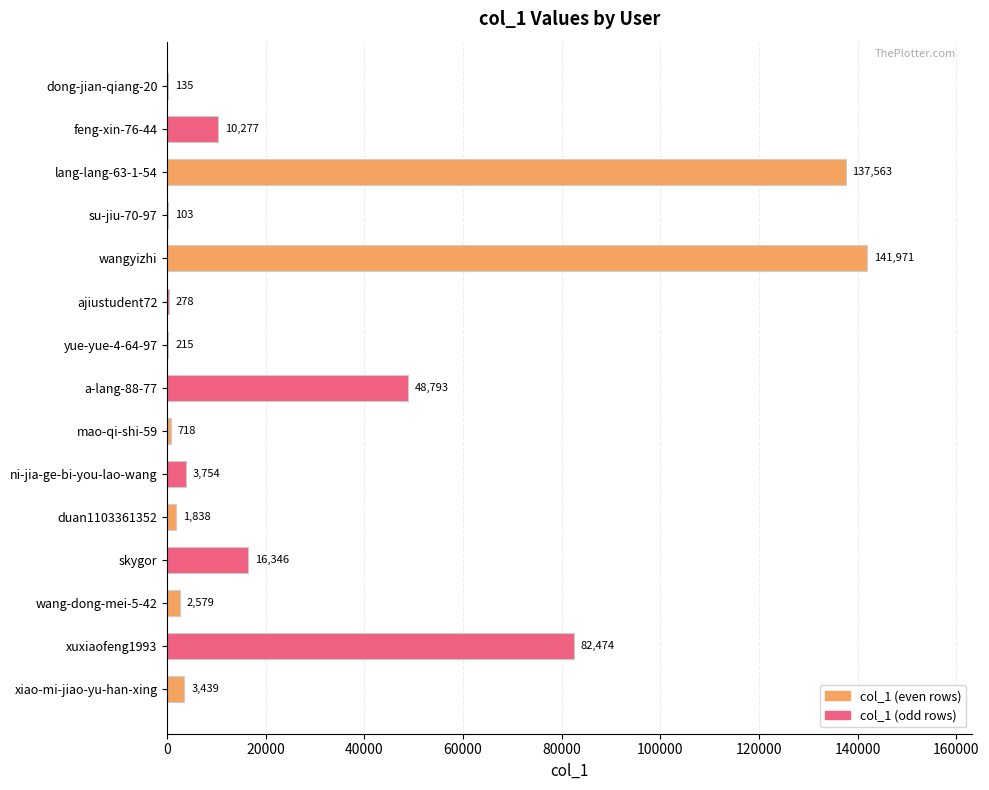

At which category does the chart reach its peak across all series?

wangyizhi